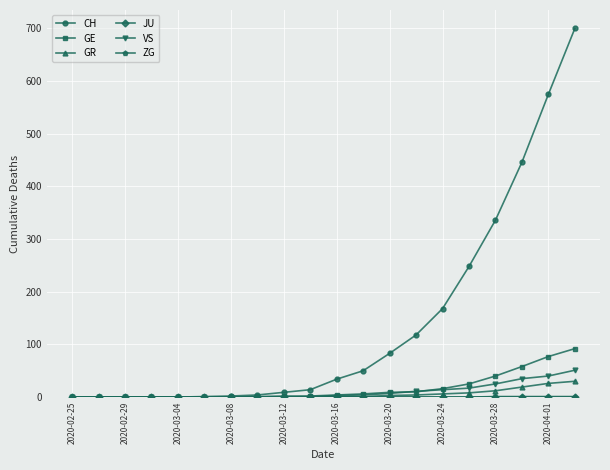

Which series has the largest total across all categories?

CH